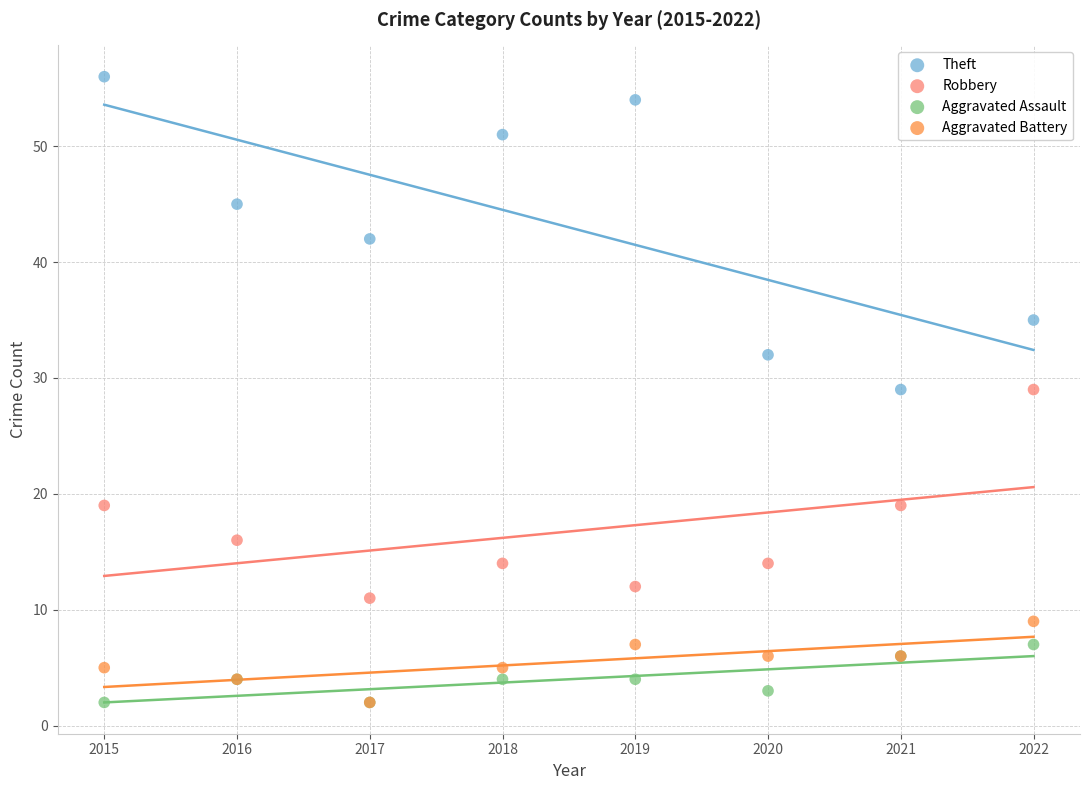

What are all the series names shown in the legend?

Theft, Robbery, Aggravated Assault, Aggravated Battery